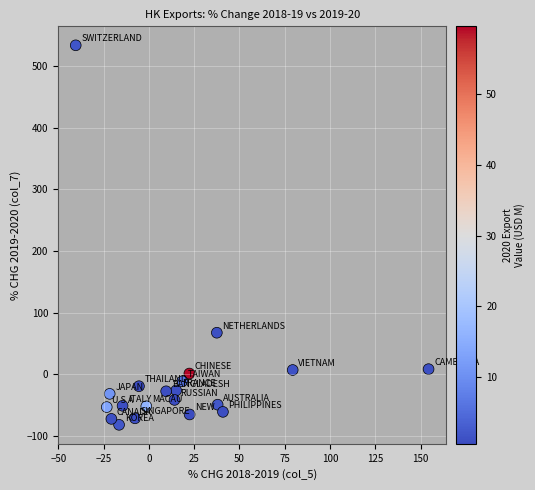

What Y value in the scatter plot is closest to 225?

67.3